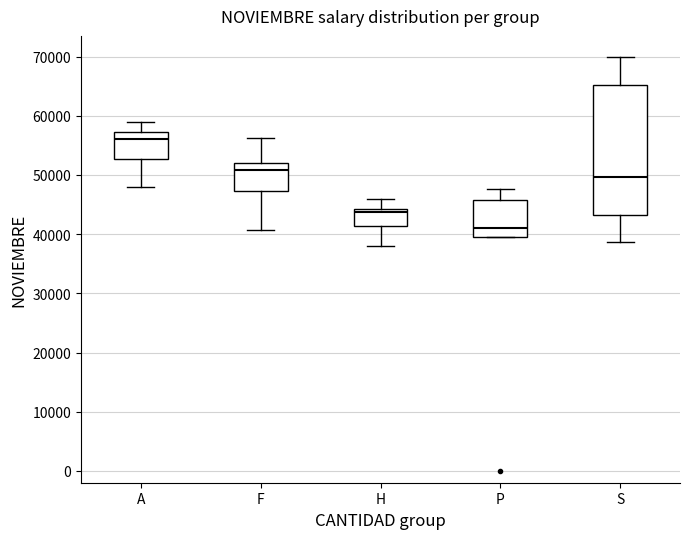

Reading left to right, read every box against the y-axis: the position of its median line, the range the box covers, and the ends of its whiskers. The values are not printed on the chart, so give them approximately, as read against the axis.

A: median 56000, box 53000 to 57000, whiskers 48000 to 59000
F: median 51000, box 47000 to 52000, whiskers 41000 to 56000
H: median 44000 (just below the box's upper edge), box 41000 to 44000, whiskers 38000 to 46000
P: median 41000, box 39000 to 46000, whiskers 39000 to 48000
S: median 50000, box 43000 to 65000, whiskers 39000 to 70000